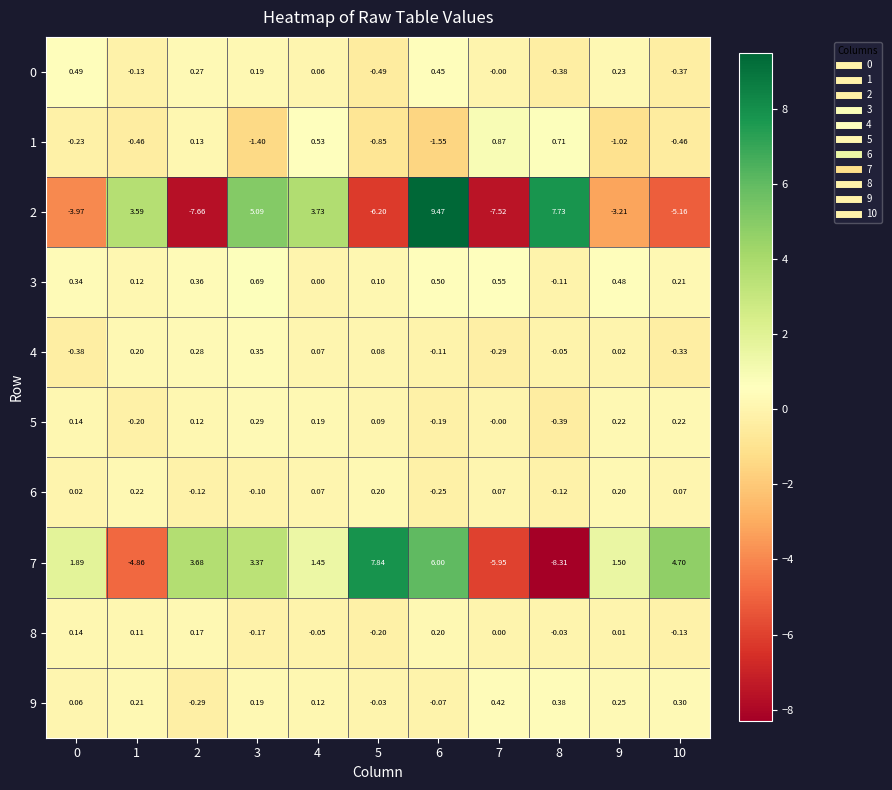

Is the value of 4 at 1 greater than the value of 7 at 3?

No